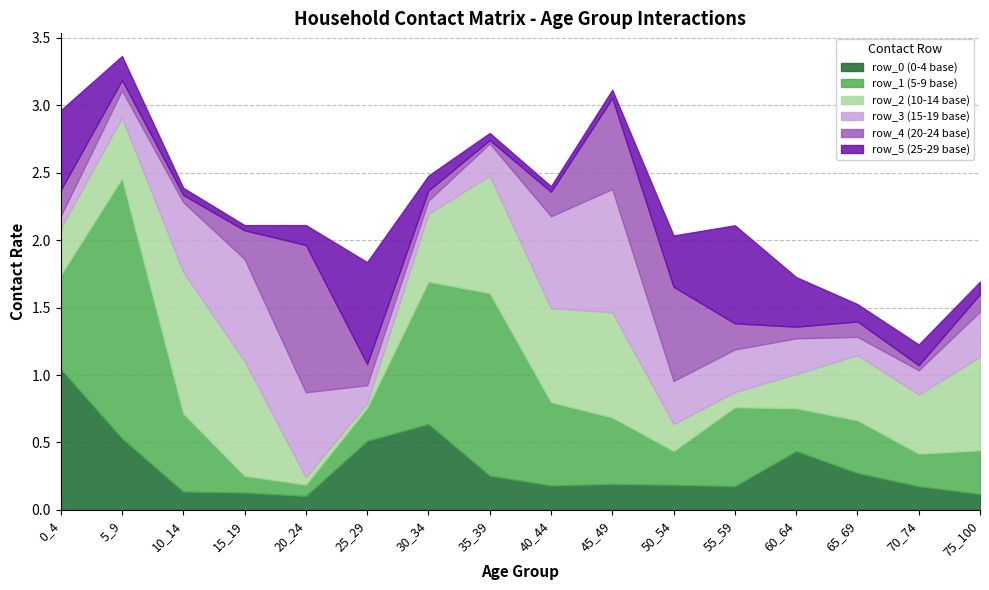

Where do row_3 and row_0 first cross each other?

5_9 and 10_14